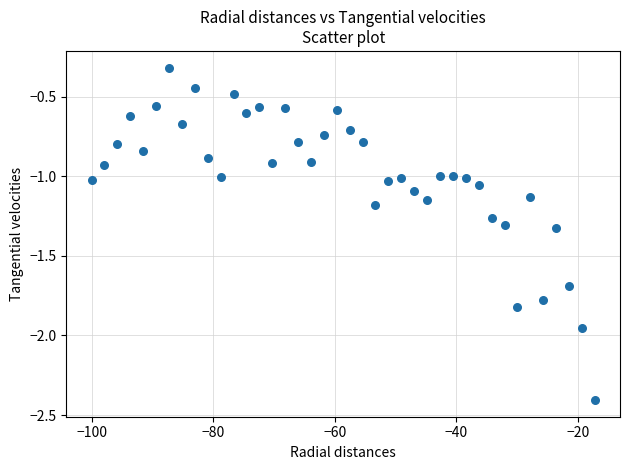

What is the range of X values (max minus min)?

82.8